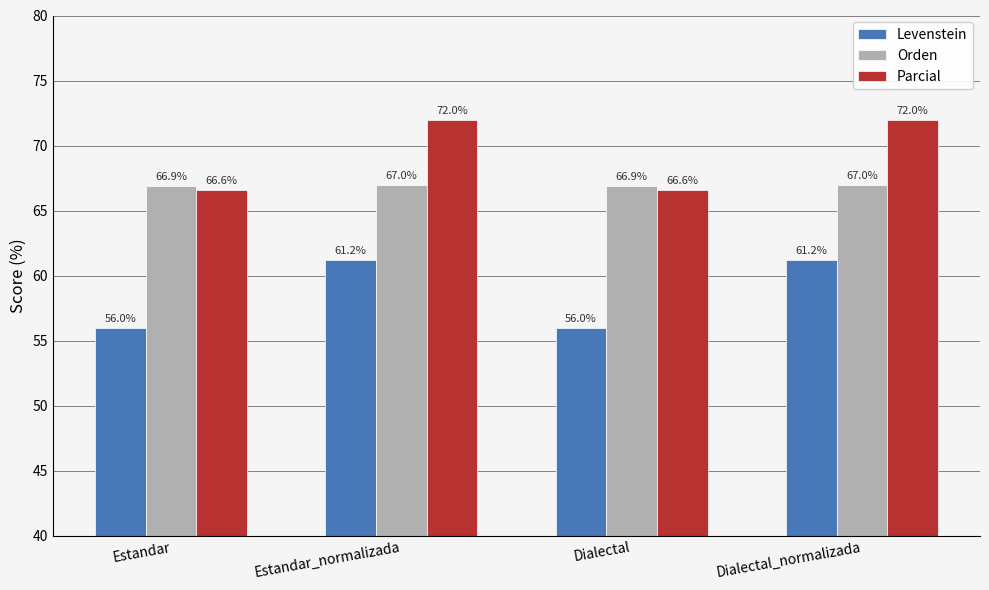

Which series has the largest range (max minus min)?

Parcial